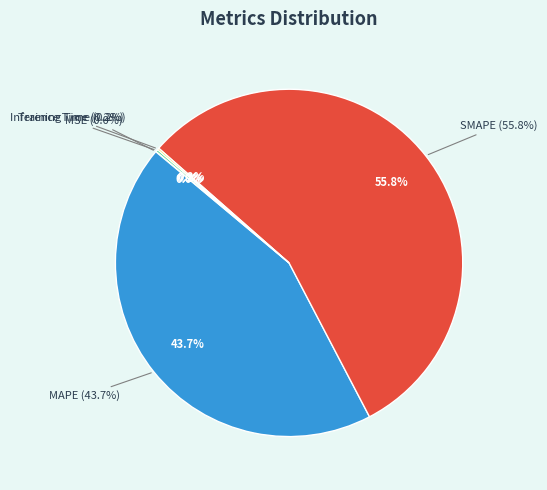

What is the total percentage of MAPE and Inference Time?

43.9%